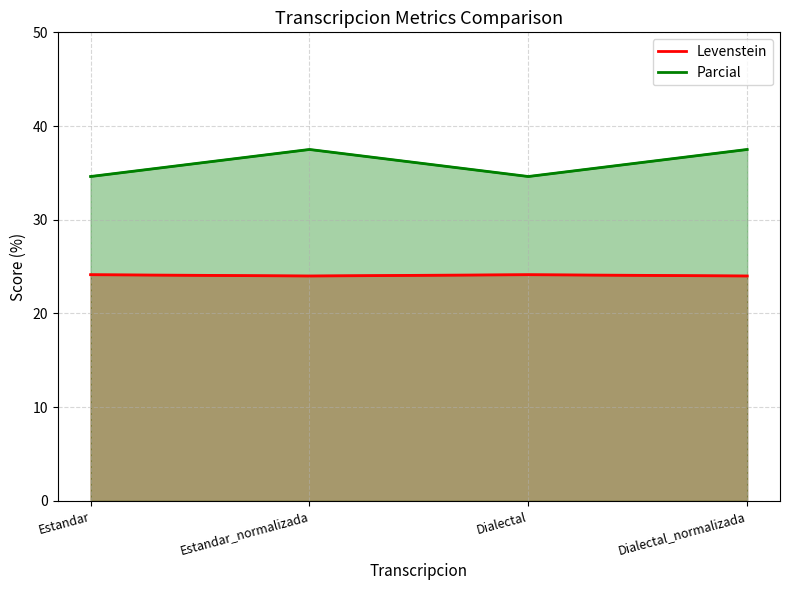

In Levenstein, how many points are lower than both neighbors (excluding endpoints)?

1